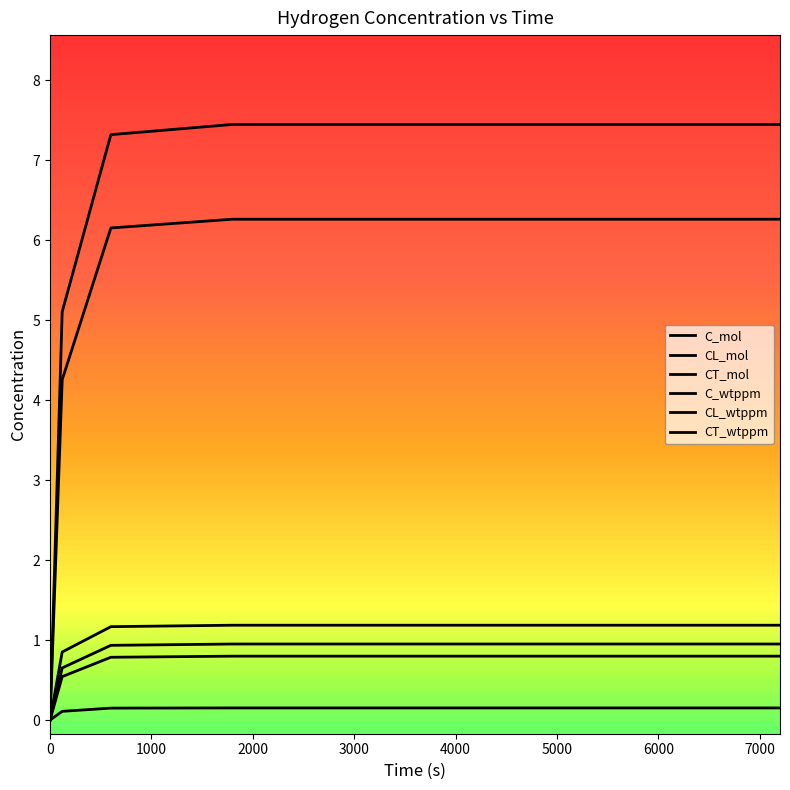

Does the chart display data point markers on the line(s)?

No